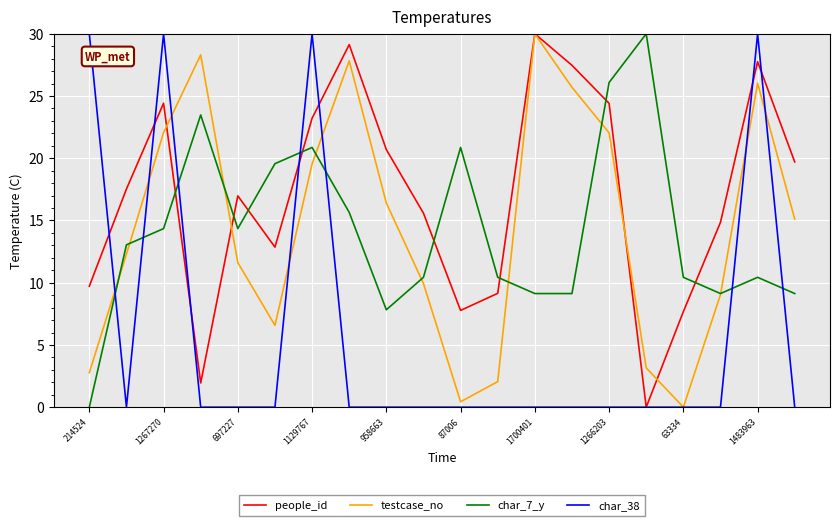

What is the average value of the testcase_no series?

14.5